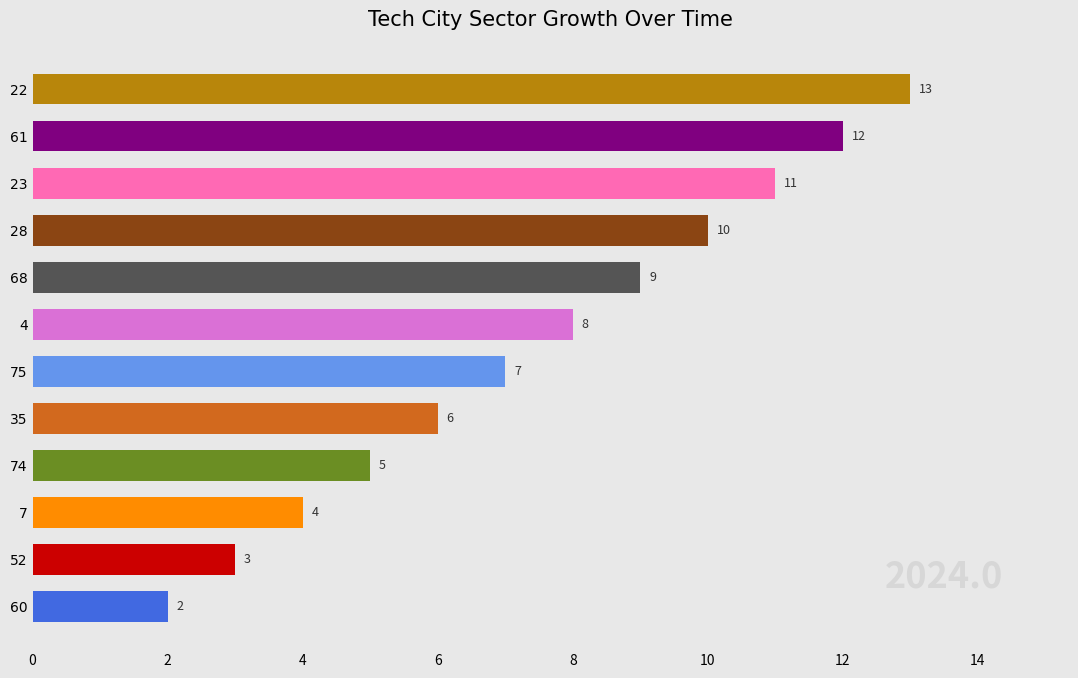

Rank the categories by value from highest to lowest.

22, 61, 23, 28, 68, 4, 75, 35, 74, 7, 52, 60